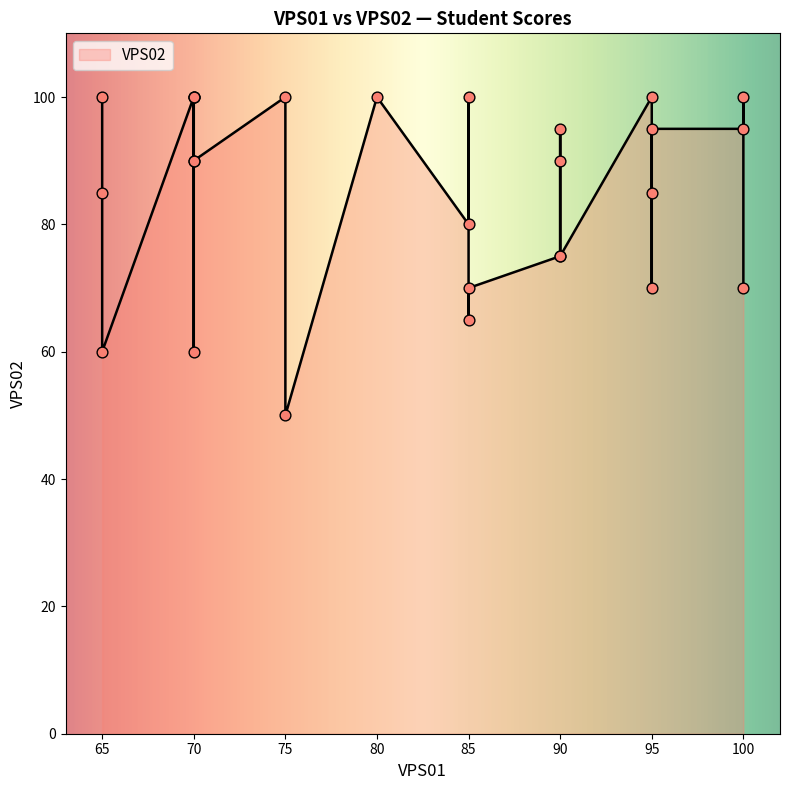

What is the change in value from 70 to 85?

+10